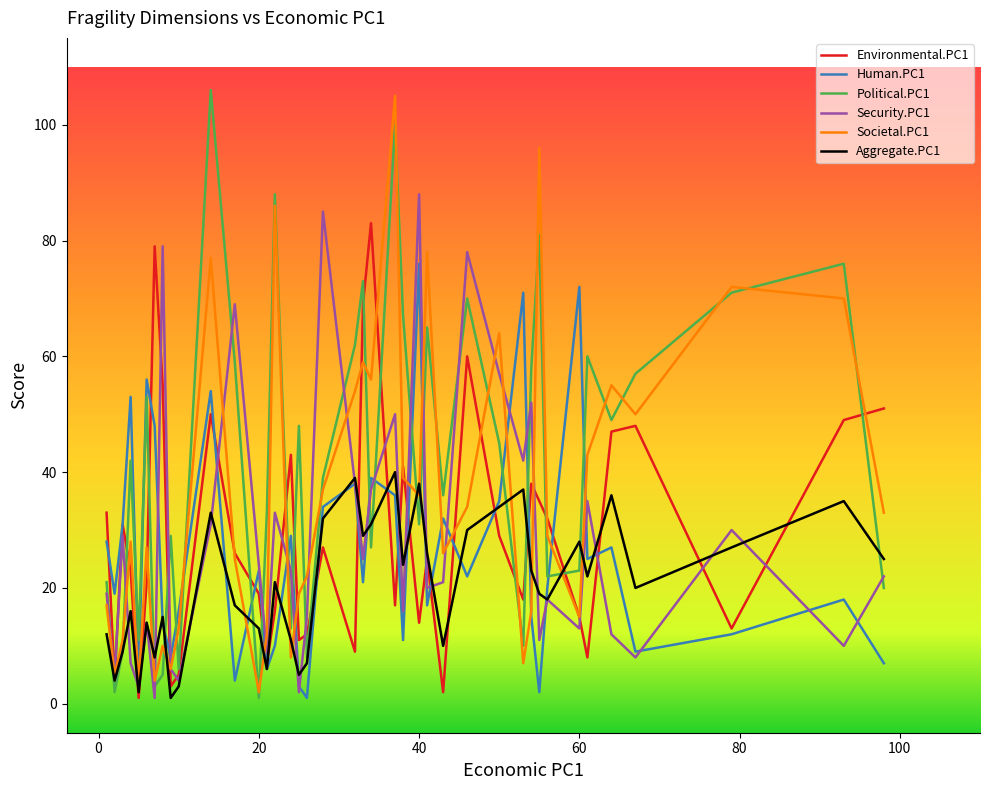

Which series has the largest total across all categories?

Political.PC1